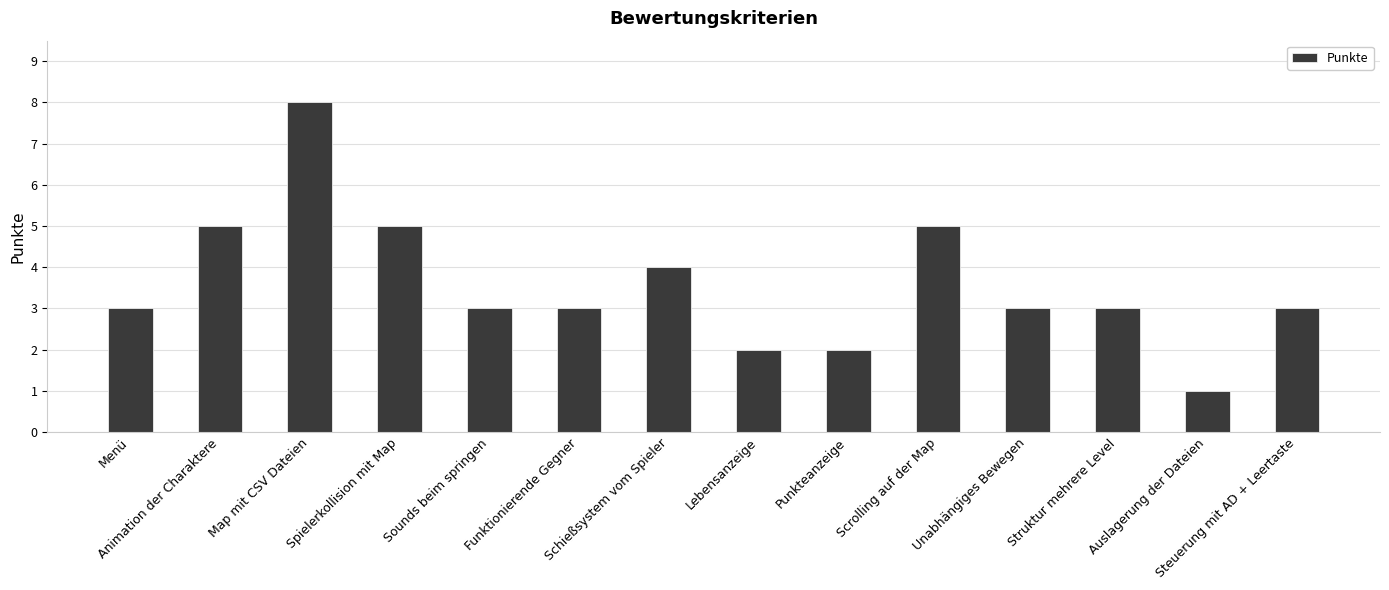

At which label is the value closest to 4?

Schießsystem vom Spieler